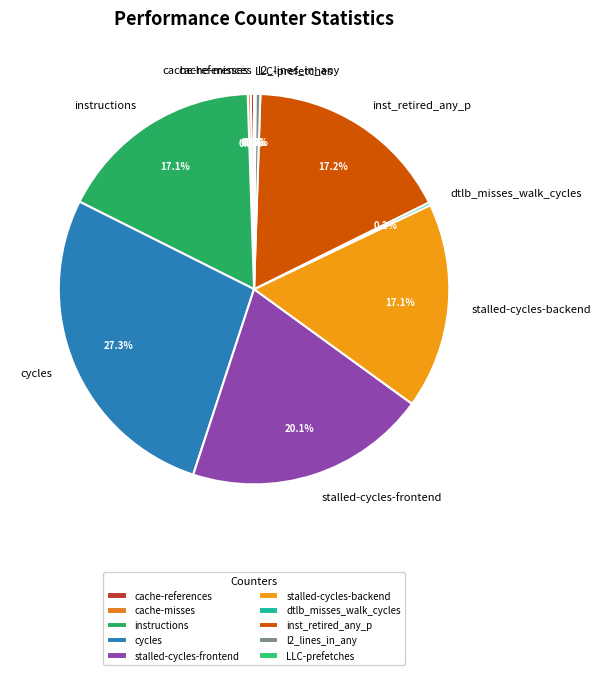

The stalled-cycles-backend slice represents 5% of the pie. True or false?

False